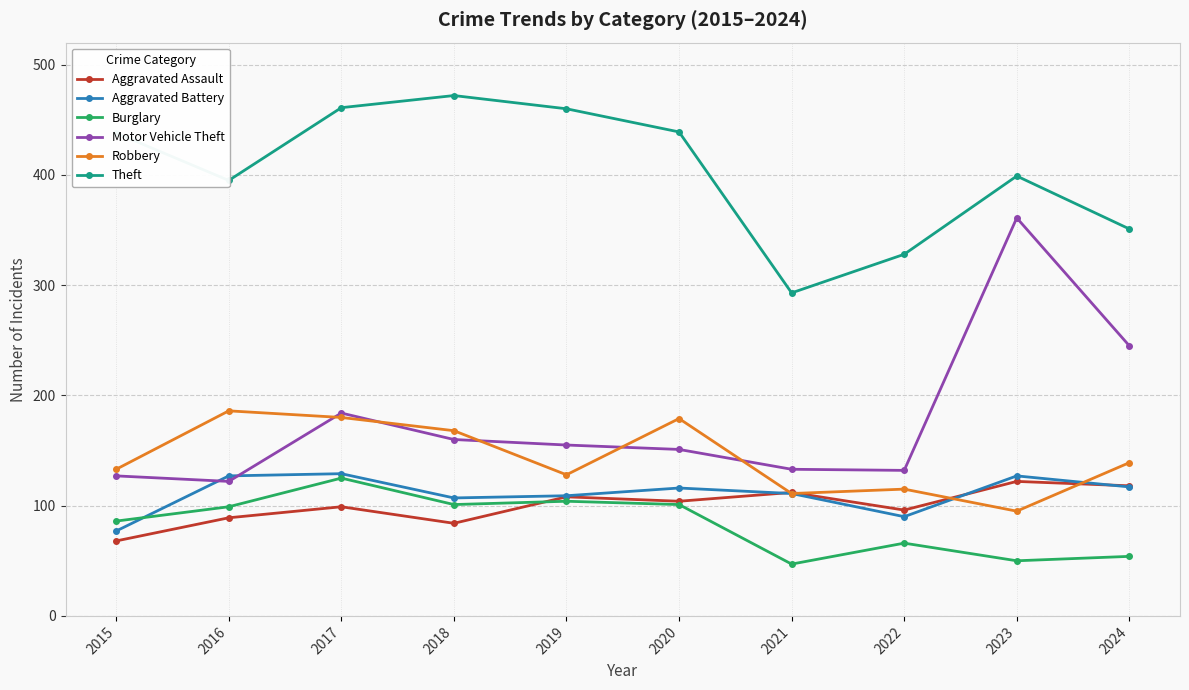

Which series changed the most between 2017 and 2019?

Robbery